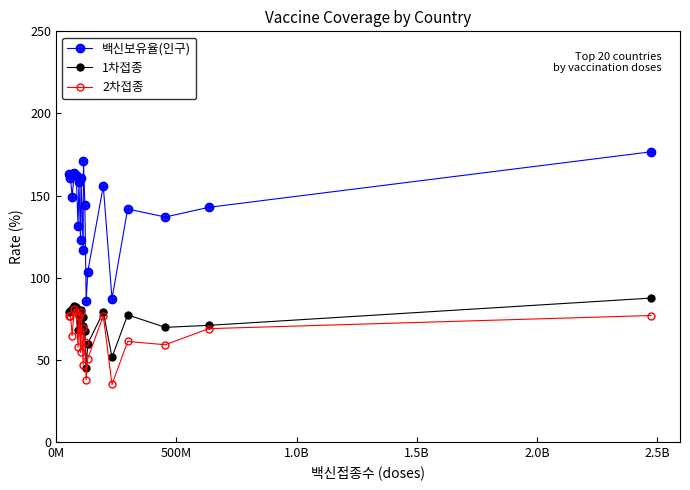

Is this an area chart (filled region under the line)?

No